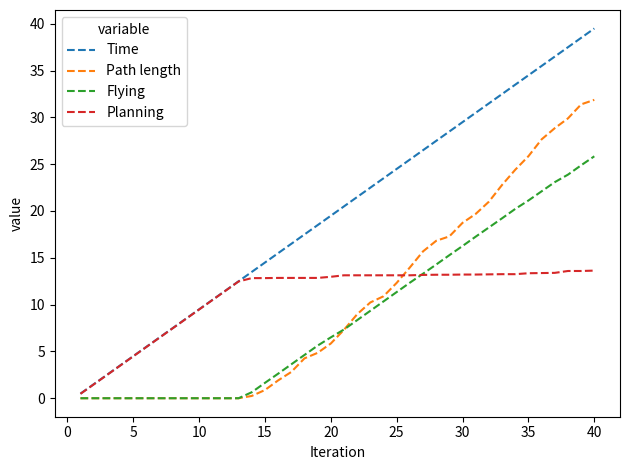

Which series has the largest total across all categories?

Time